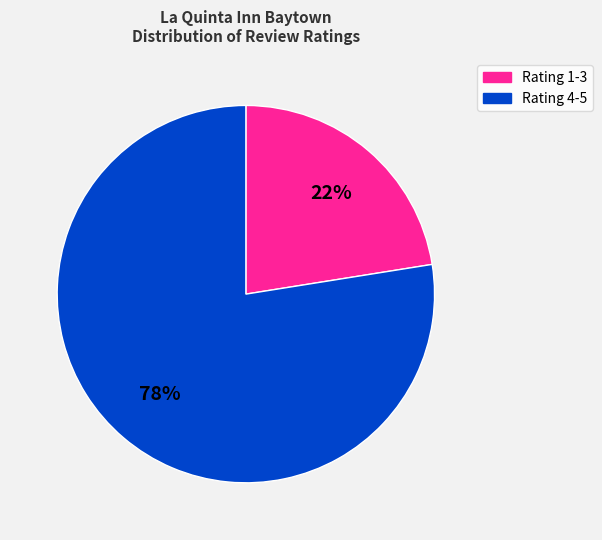

The Rating 4-5 slice represents 78% of the pie. True or false?

True